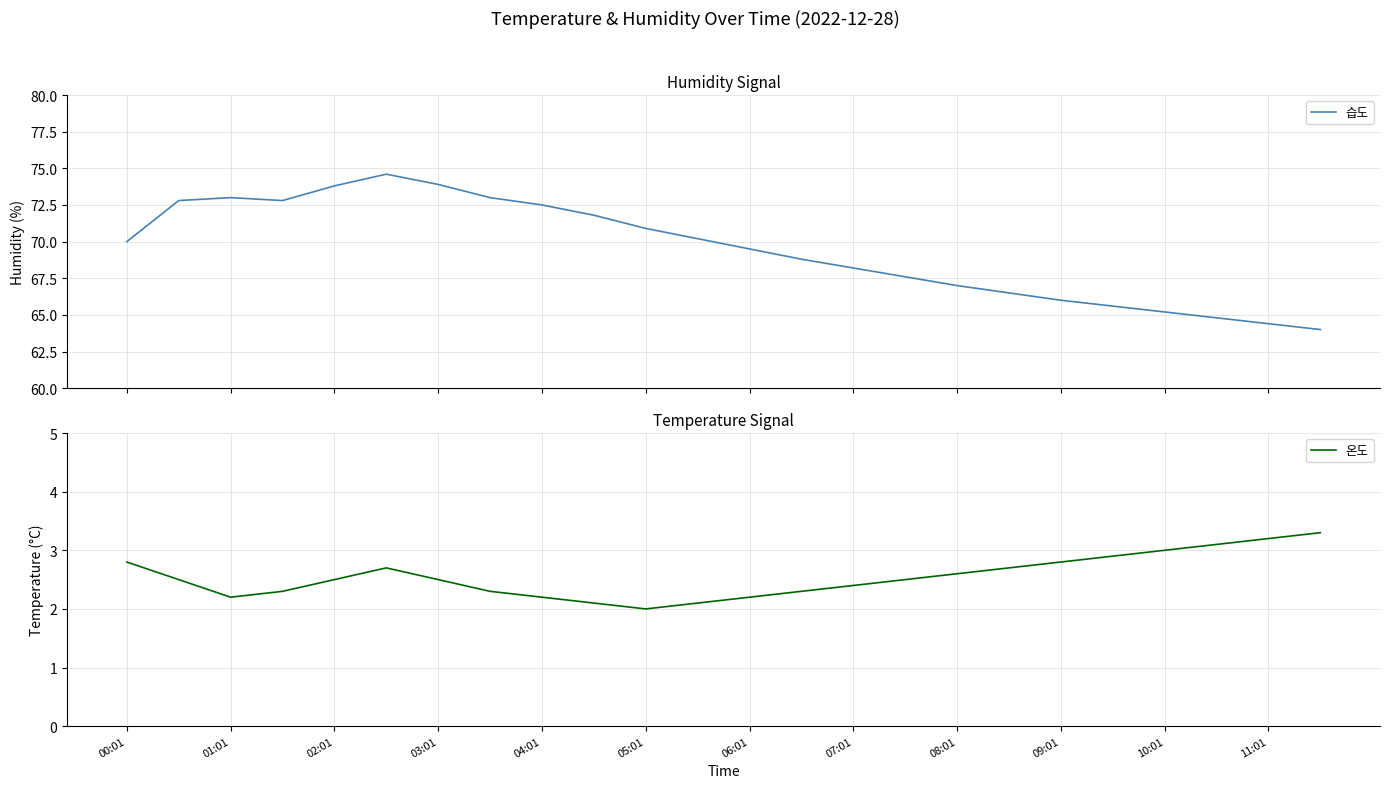

What is the maximum value for 습도?

74.6